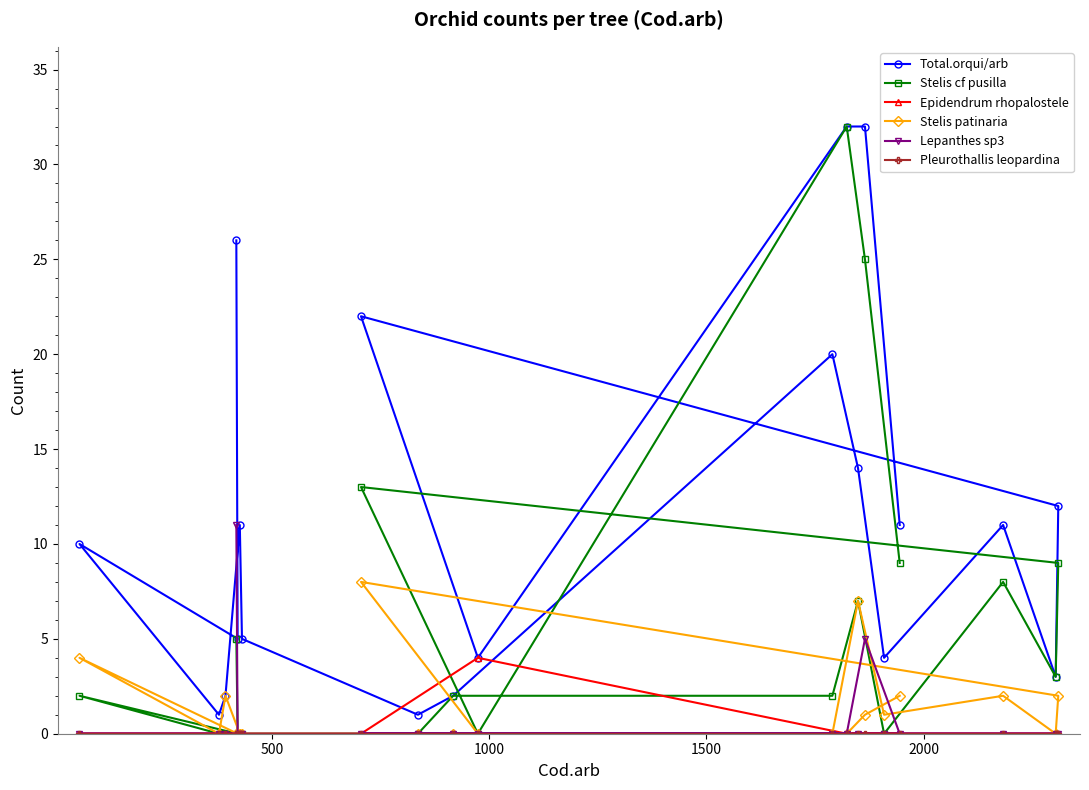

How many data points in Stelis cf pusilla are less than 2?

8